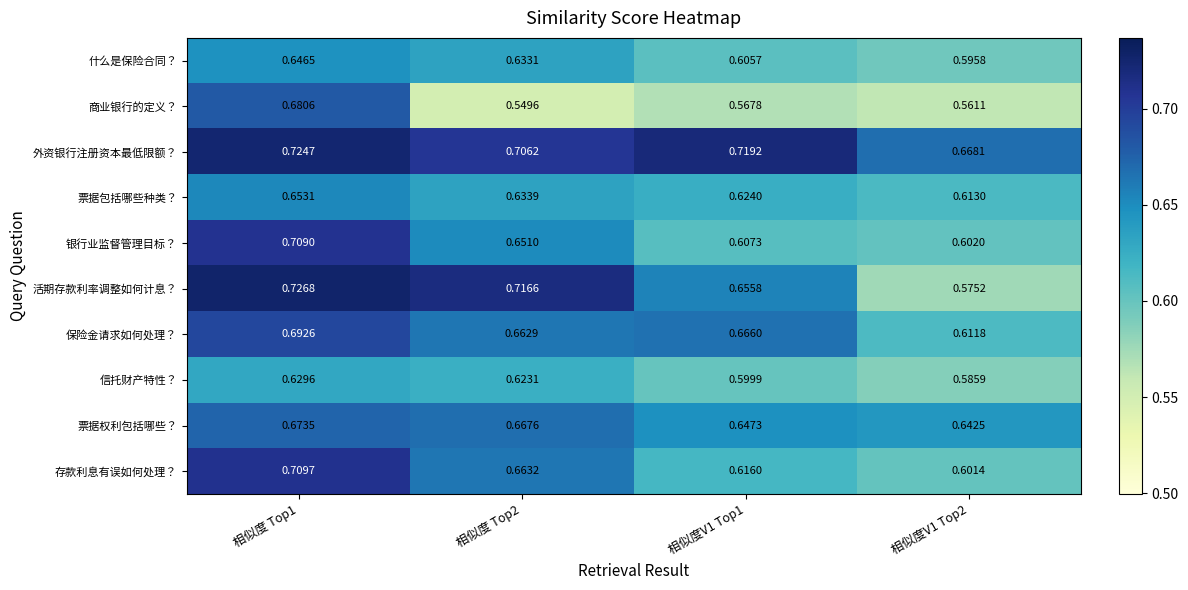

Which series has the largest total across all categories?

外资银行注册资本最低限额？